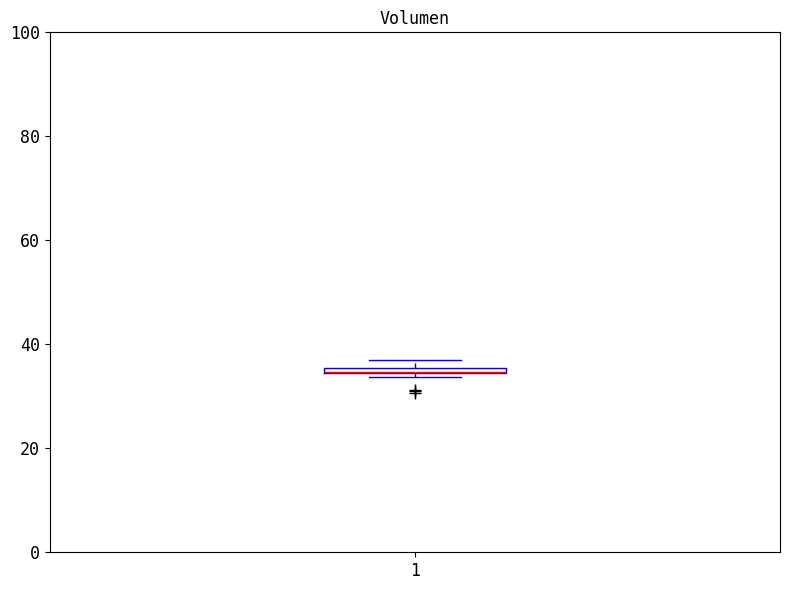

Where is the lower edge of the box at x = 1 on the y-axis? The values are not printed on the chart, so give them approximately, as read against the axis.

34